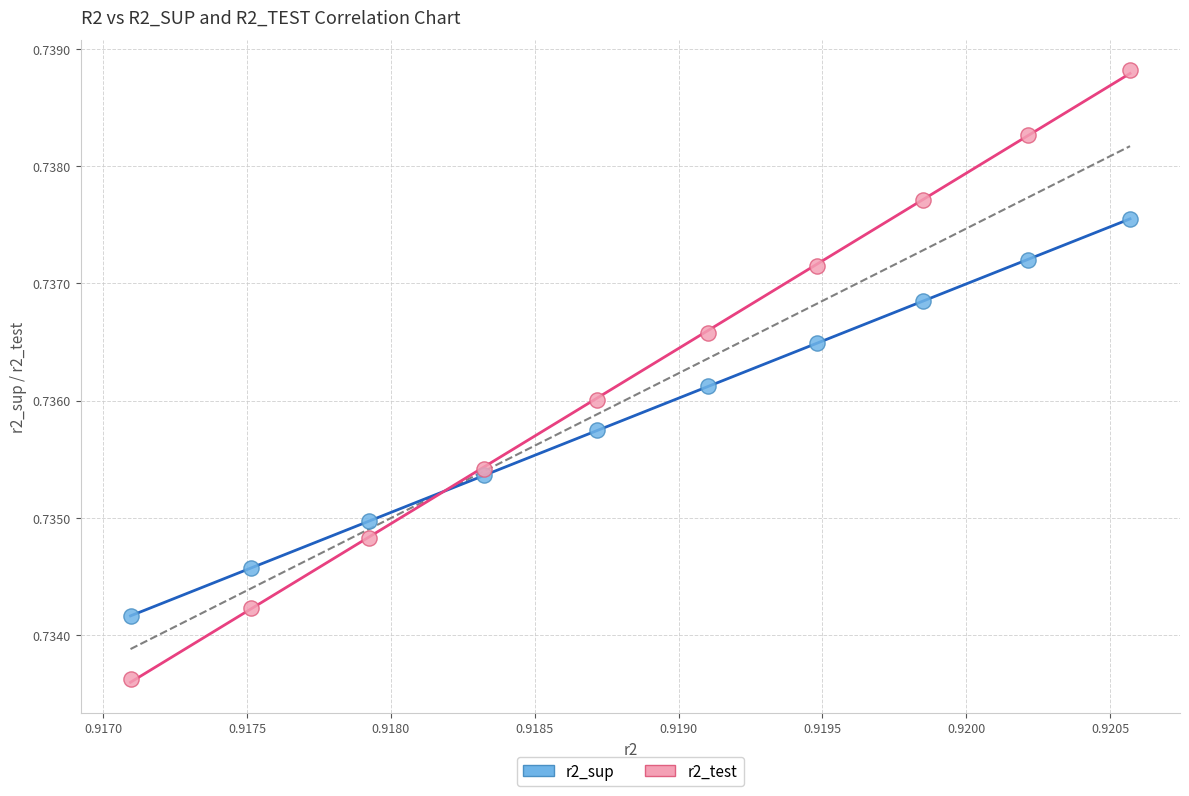

Which series has the widest spread of Y values?

r2_test